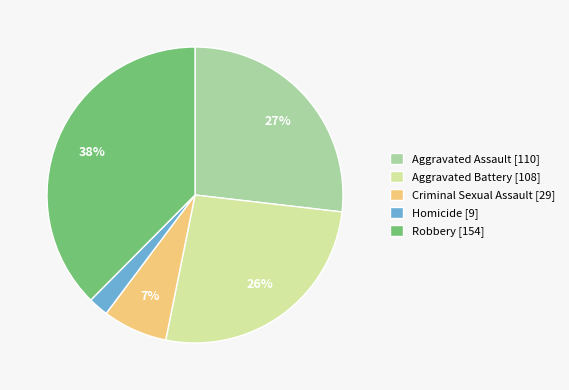

Which has a higher value, Homicide or Criminal Sexual Assault?

Criminal Sexual Assault